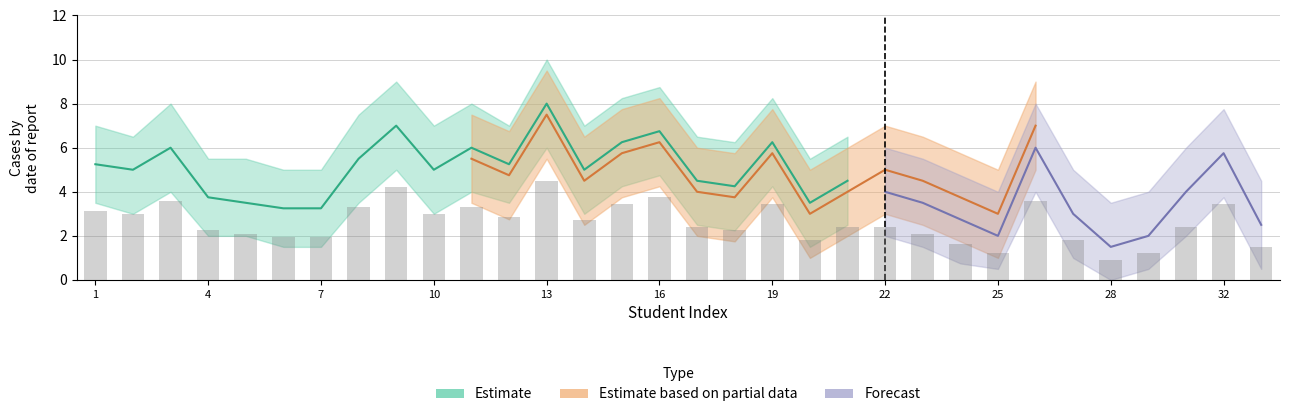

Is it true that Estimate based on partial data equals 5.5 at 11?

True